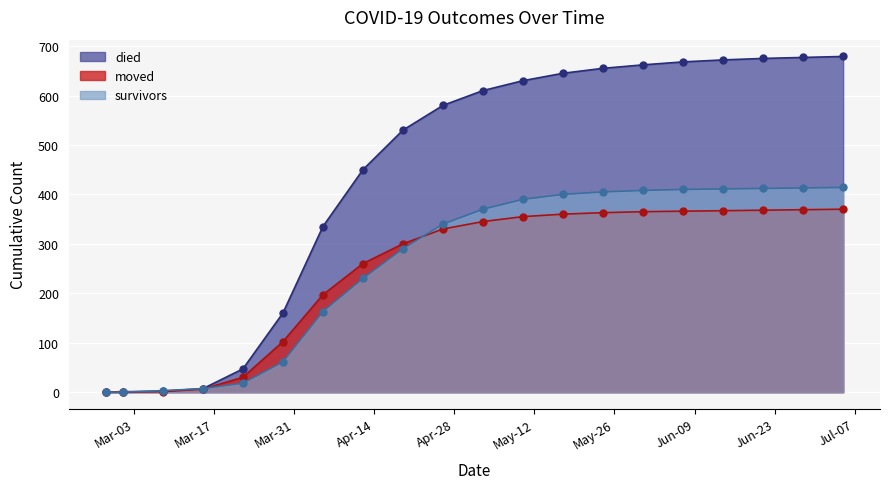

Reading right to left, list all the values displayed in this chart.

survivors: 2020-07-05=414	2020-06-28=413	2020-06-21=412	2020-06-14=411	2020-06-07=410	2020-05-31=408	2020-05-24=405	2020-05-17=400	2020-05-10=390	2020-05-03=370	2020-04-26=340	2020-04-19=290	2020-04-12=230	2020-04-05=163	2020-03-29=61	2020-03-22=18	2020-03-15=7	2020-03-08=3	2020-03-01=0	2020-02-27=0
died: 2020-07-05=679	2020-06-28=677	2020-06-21=675	2020-06-14=672	2020-06-07=668	2020-05-31=662	2020-05-24=655	2020-05-17=645	2020-05-10=630	2020-05-03=610	2020-04-26=580	2020-04-19=530	2020-04-12=450	2020-04-05=335	2020-03-29=160	2020-03-22=47	2020-03-15=7	2020-03-08=2	2020-03-01=0	2020-02-27=0
moved: 2020-07-05=370	2020-06-28=369	2020-06-21=368	2020-06-14=367	2020-06-07=366	2020-05-31=365	2020-05-24=363	2020-05-17=360	2020-05-10=355	2020-05-03=345	2020-04-26=330	2020-04-19=300	2020-04-12=260	2020-04-05=197	2020-03-29=102	2020-03-22=30	2020-03-15=6	2020-03-08=1	2020-03-01=1	2020-02-27=0